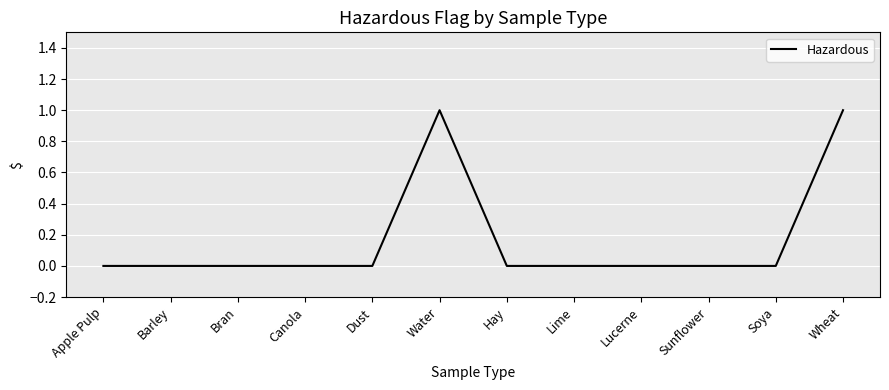

What is the greatest value displayed?

1